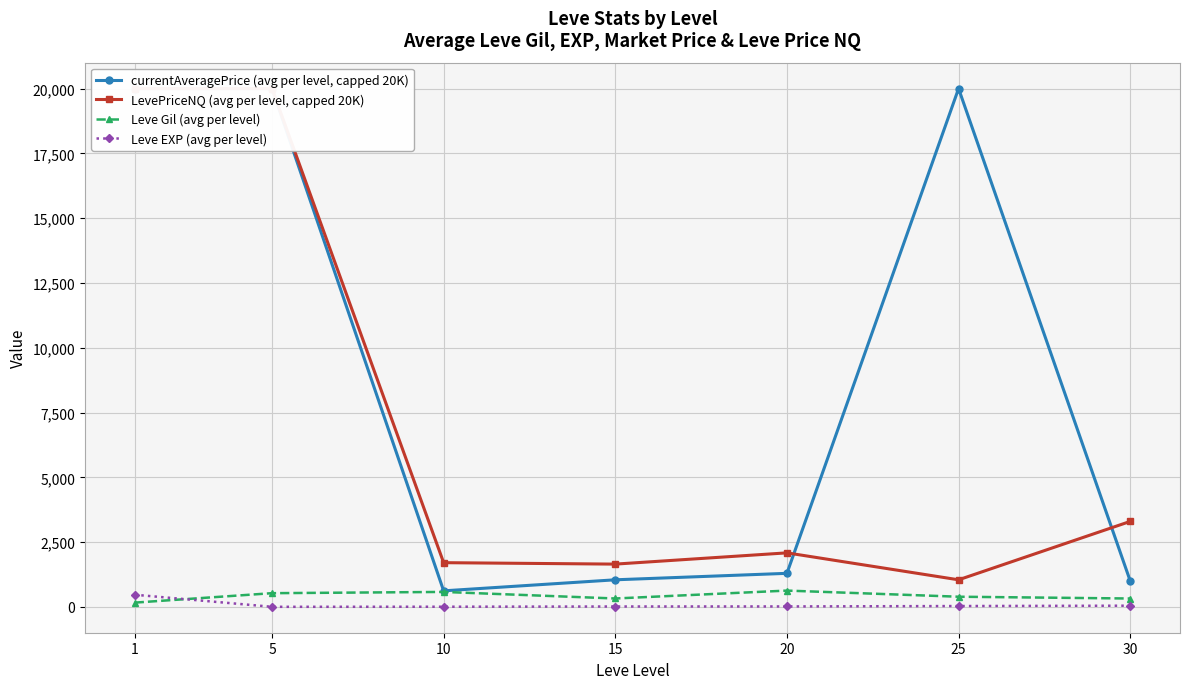

What is the difference between the highest and lowest values at 15?

1635.8